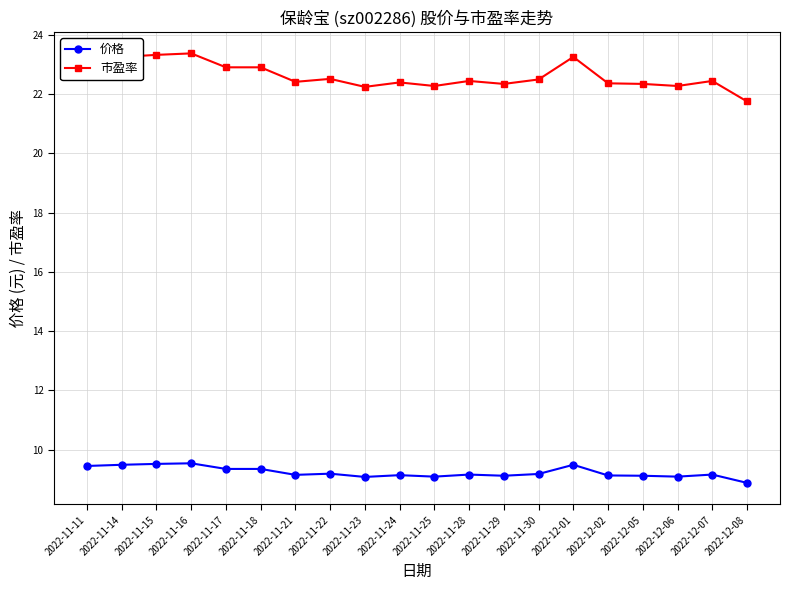

Which category has the lowest value across all series?

2022-12-08